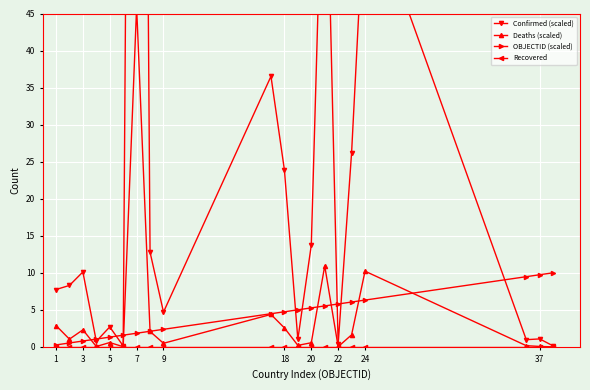

What are all the series names shown in the legend?

Confirmed (scaled), Deaths (scaled), OBJECTID (scaled), Recovered